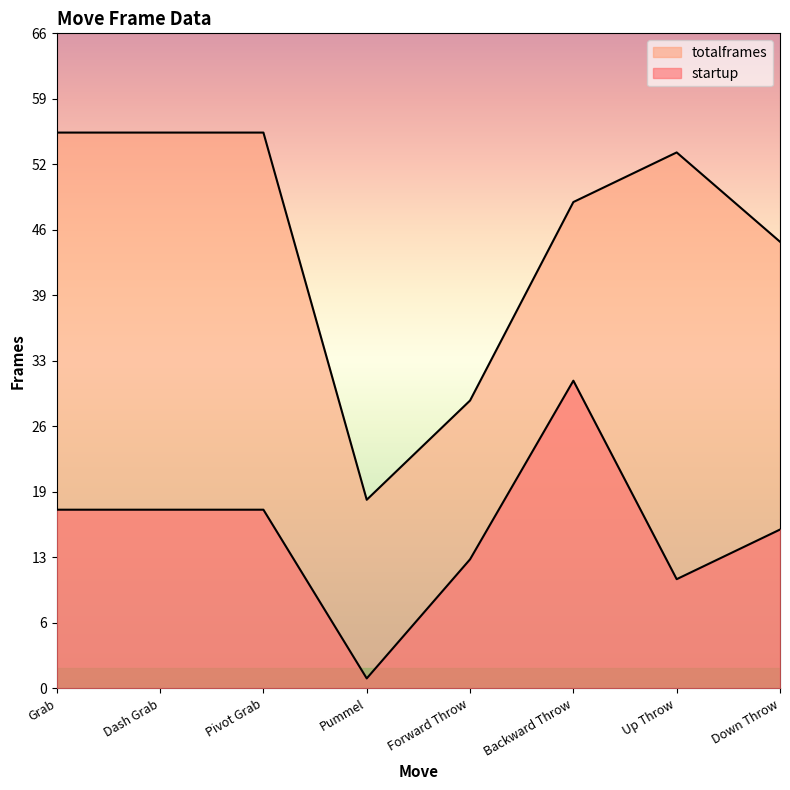

What is the difference between the second highest and minimum values in the startup series?

17